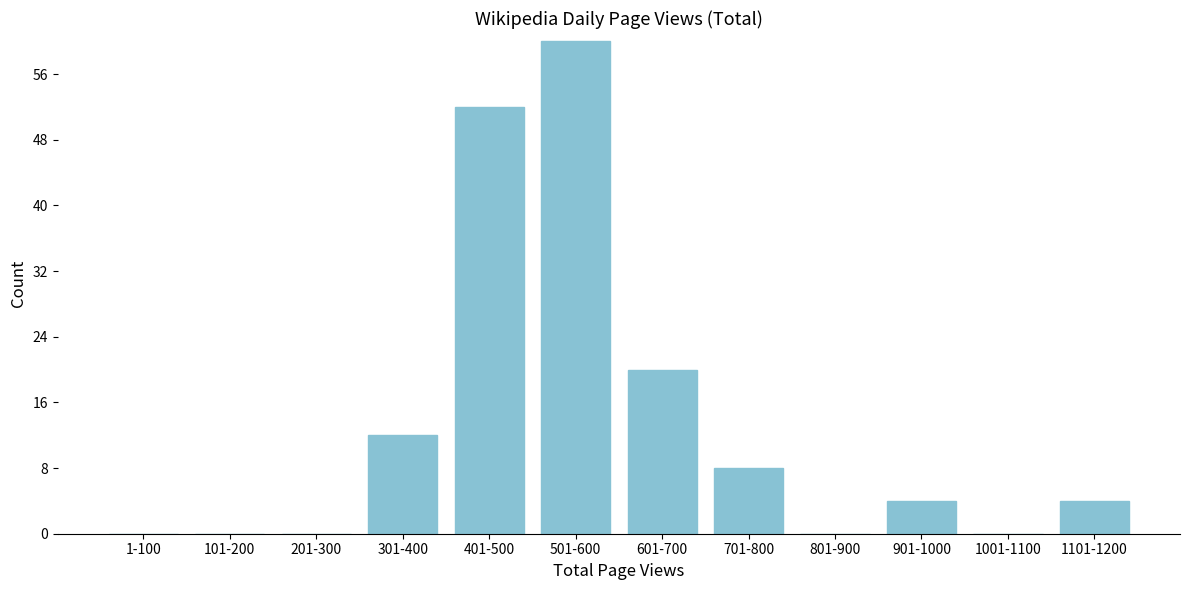

Reading left to right, list all the values displayed in this chart.

1-100=0	101-200=0	201-300=0	301-400=12	401-500=52	501-600=60	601-700=20	701-800=8	801-900=0	901-1000=4	1001-1100=0	1101-1200=4